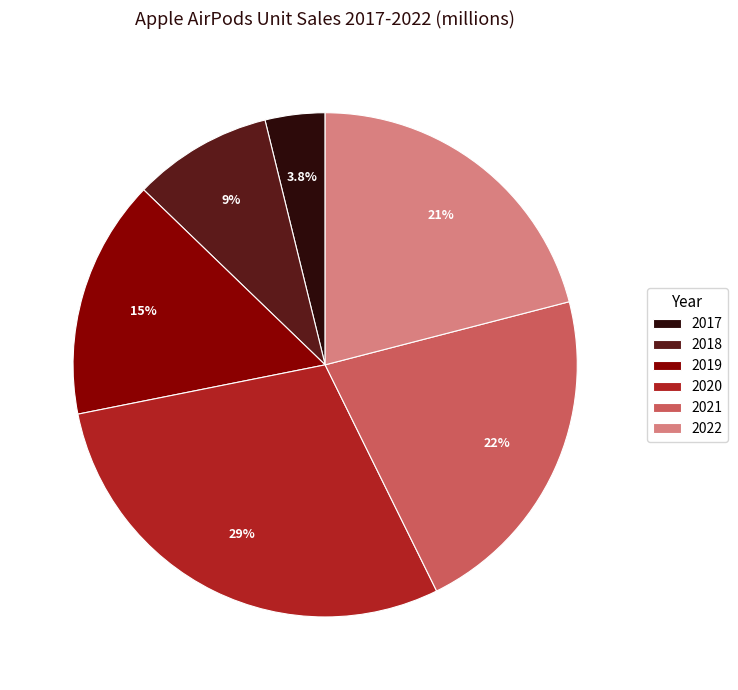

Is it true that 2019 is 27% of the pie?

False